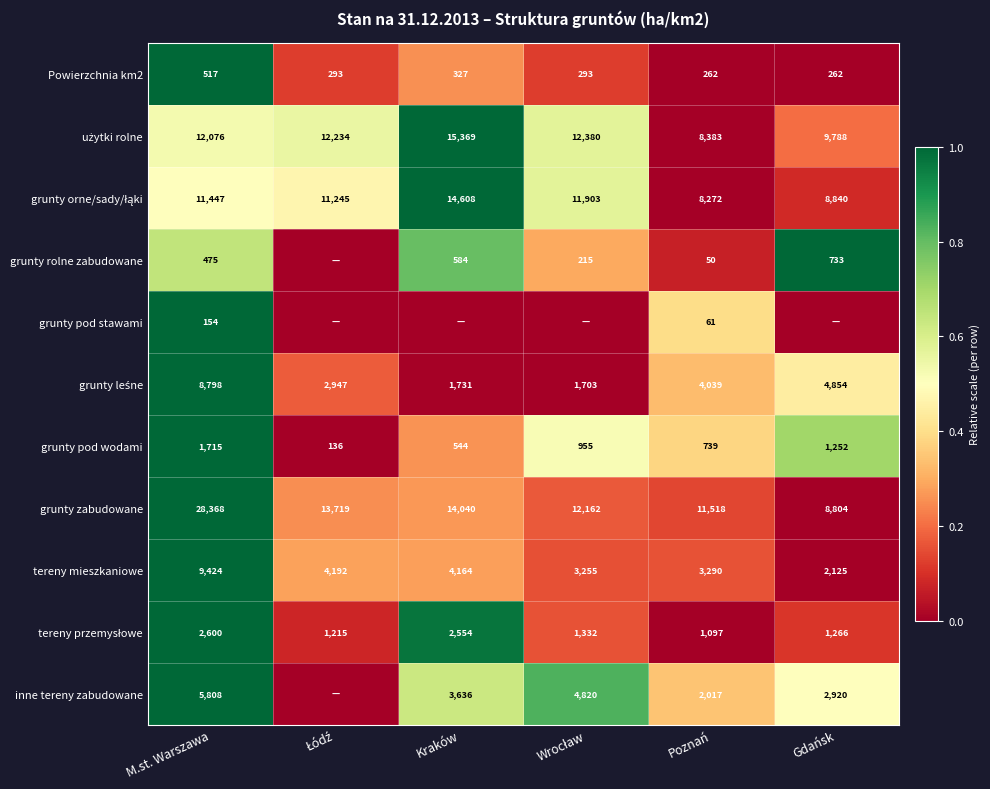

True or false: grunty zabudowane has a value of 8804 at Gdańsk.

True